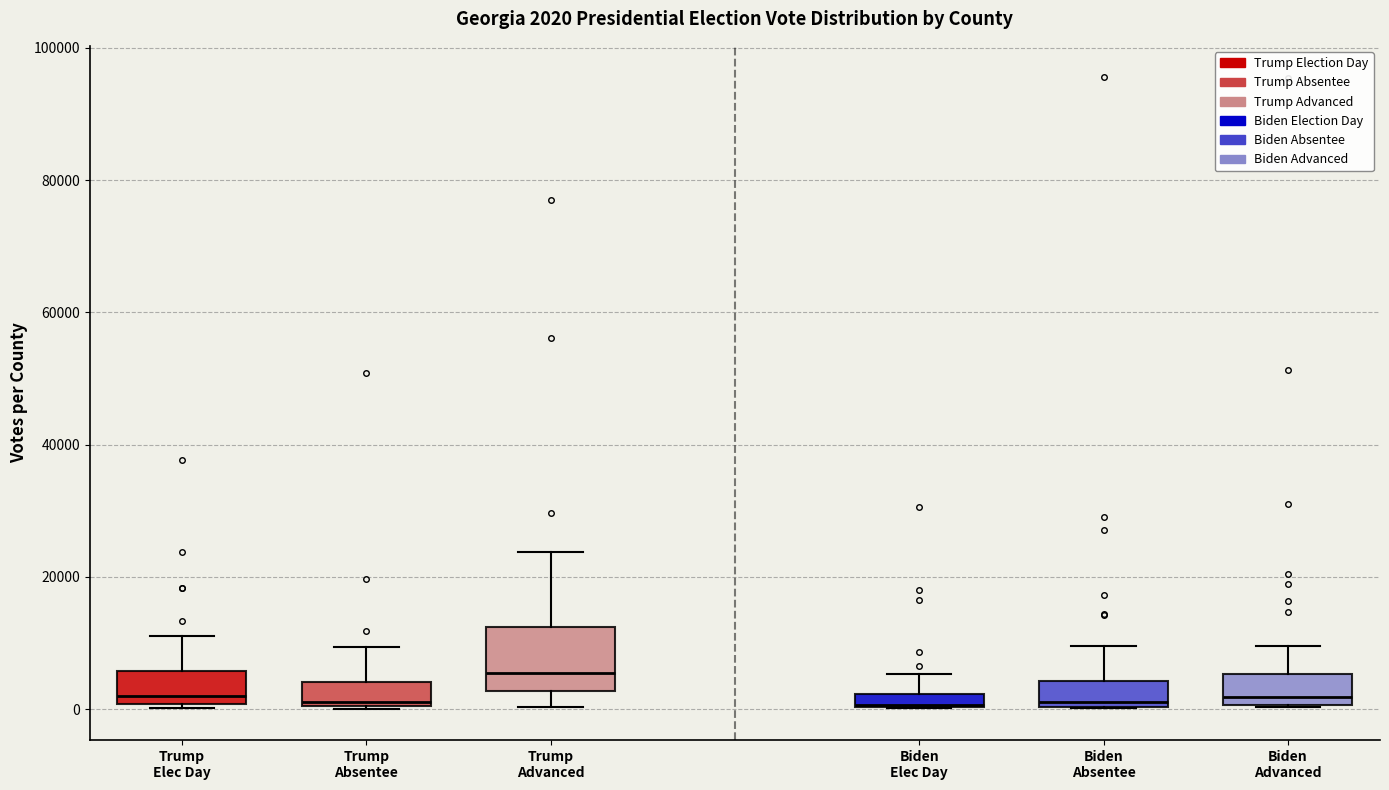

Comparing the boxes themselves (not the whiskers), which one is the tallest?

Trump Advanced